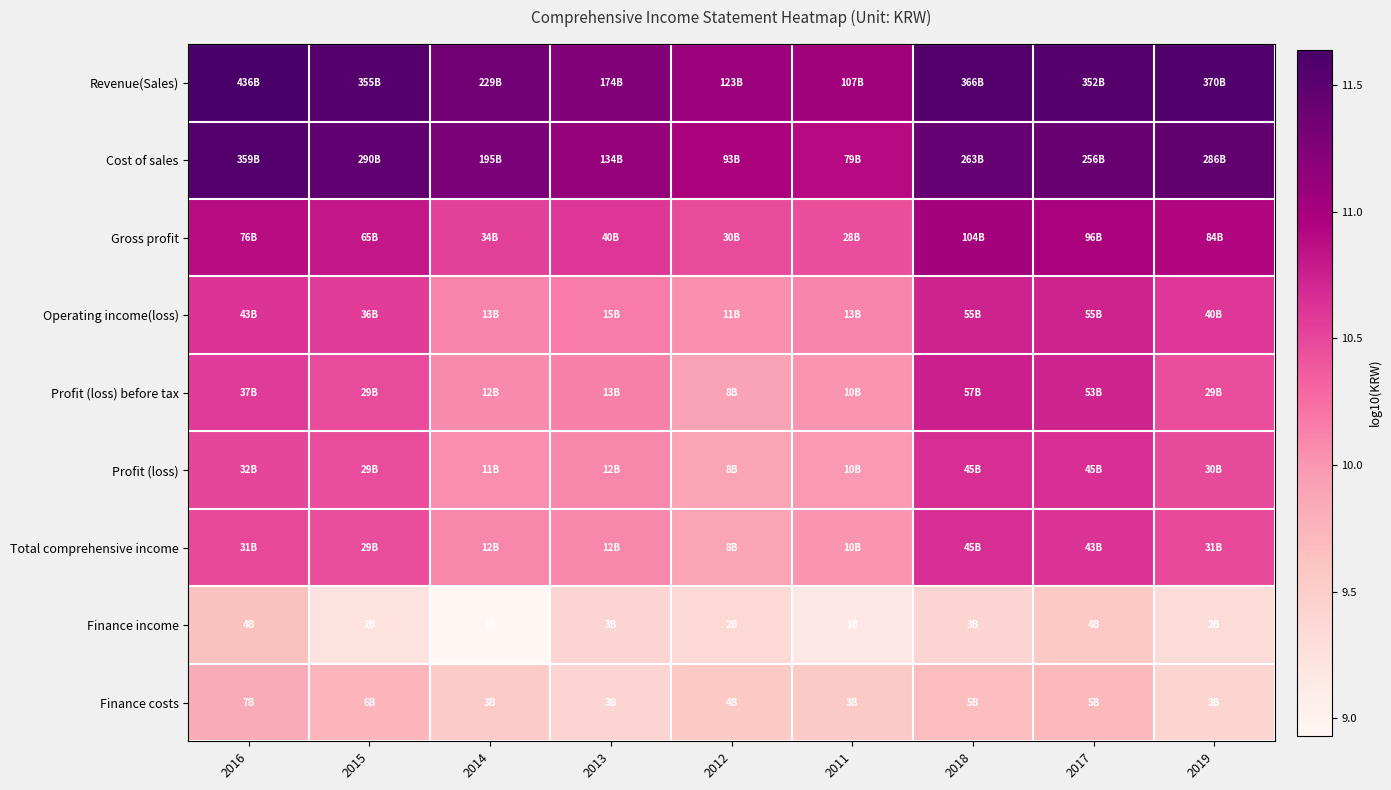

At which category is the sum across all series the highest?

2017